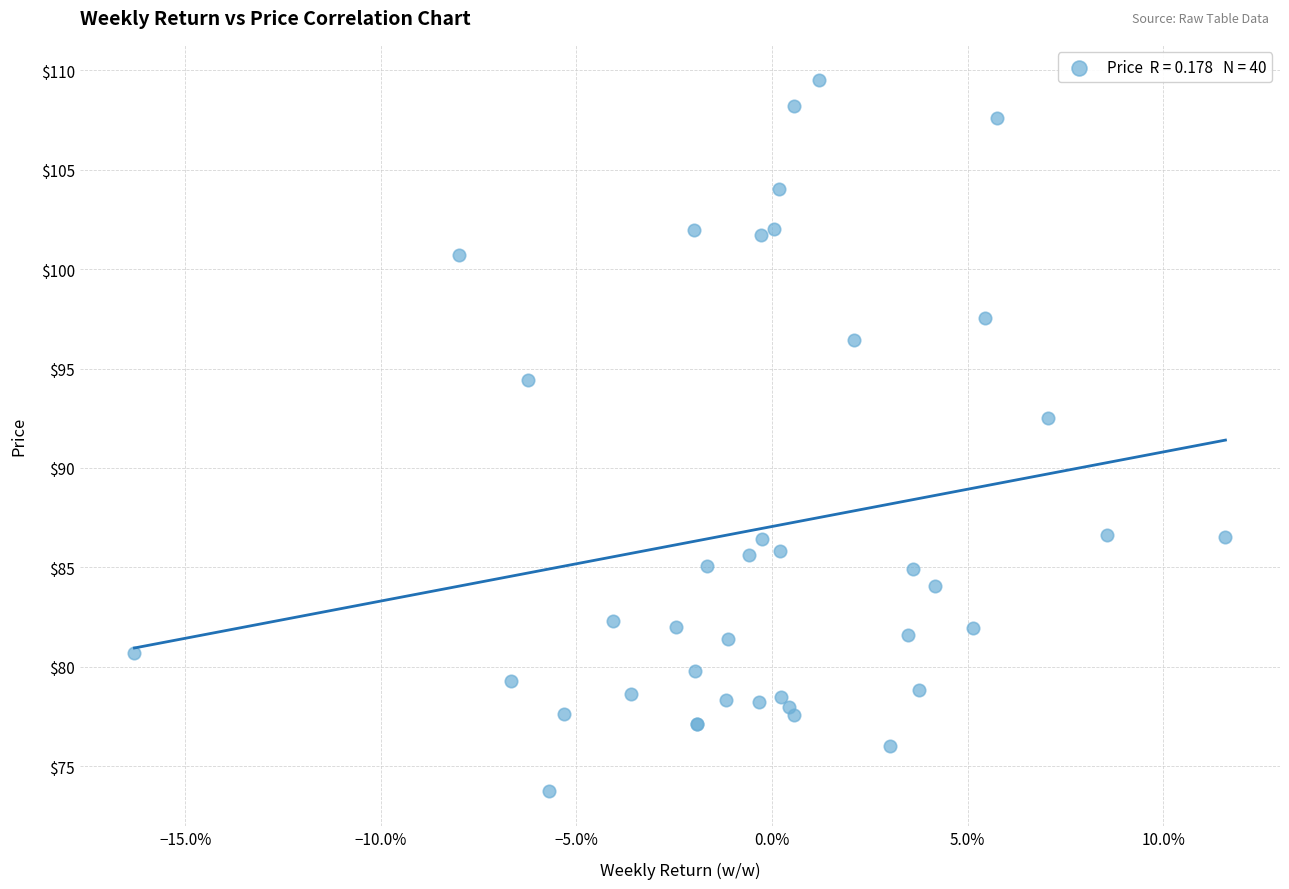

What Y value in the scatter plot is closest to 91?

92.5